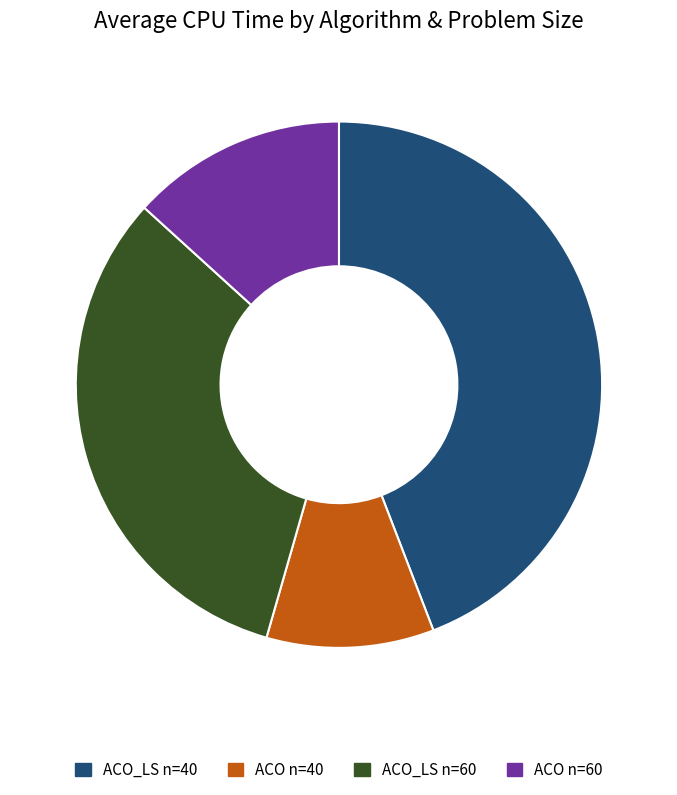

How many segments does this pie chart have?

4